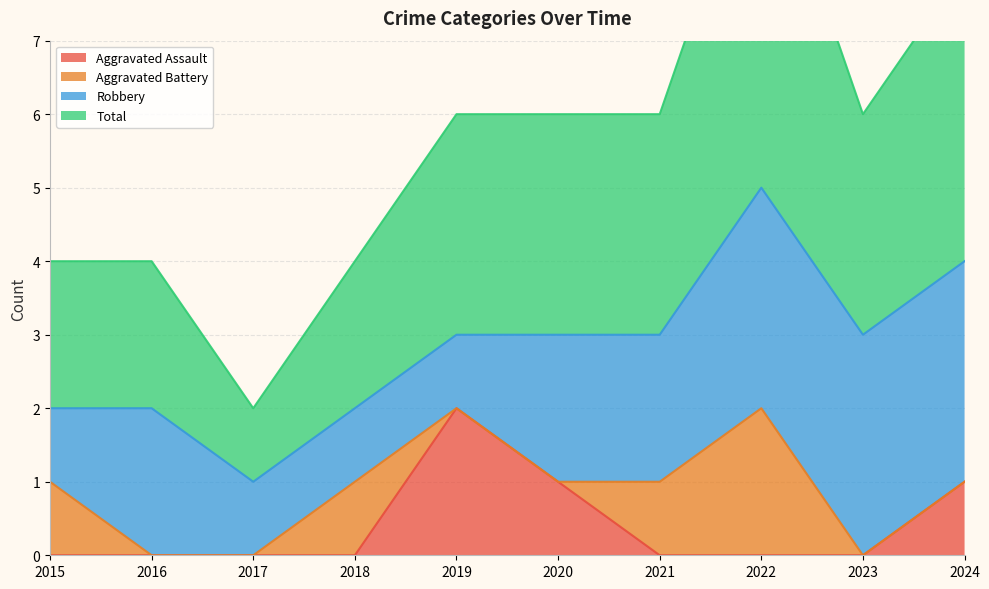

Which category has the lowest value in the Aggravated Assault series?

2015